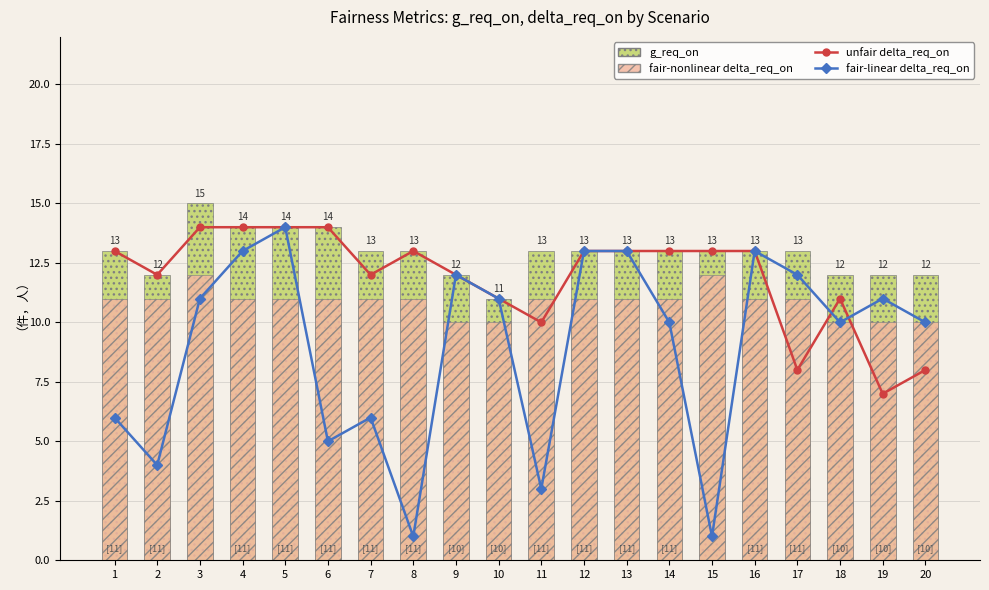

Reading right to left, what are all the values shown in this chart?

unfair delta_req_on: 20=8	19=7	18=11	17=8	16=13	15=13	14=13	13=13	12=13	11=10	10=11	9=12	8=13	7=12	6=14	5=14	4=14	3=14	2=12	1=13
fair-linear delta_req_on: 20=10	19=11	18=10	17=12	16=13	15=1	14=10	13=13	12=13	11=3	10=11	9=12	8=1	7=6	6=5	5=14	4=13	3=11	2=4	1=6
g_req_on: 20=12	19=12	18=12	17=13	16=13	15=13	14=13	13=13	12=13	11=13	10=11	9=12	8=13	7=13	6=14	5=14	4=14	3=15	2=12	1=13
fair-nonlinear delta_req_on: 20=10	19=10	18=10	17=11	16=11	15=12	14=11	13=11	12=11	11=11	10=10	9=10	8=11	7=11	6=11	5=11	4=11	3=12	2=11	1=11